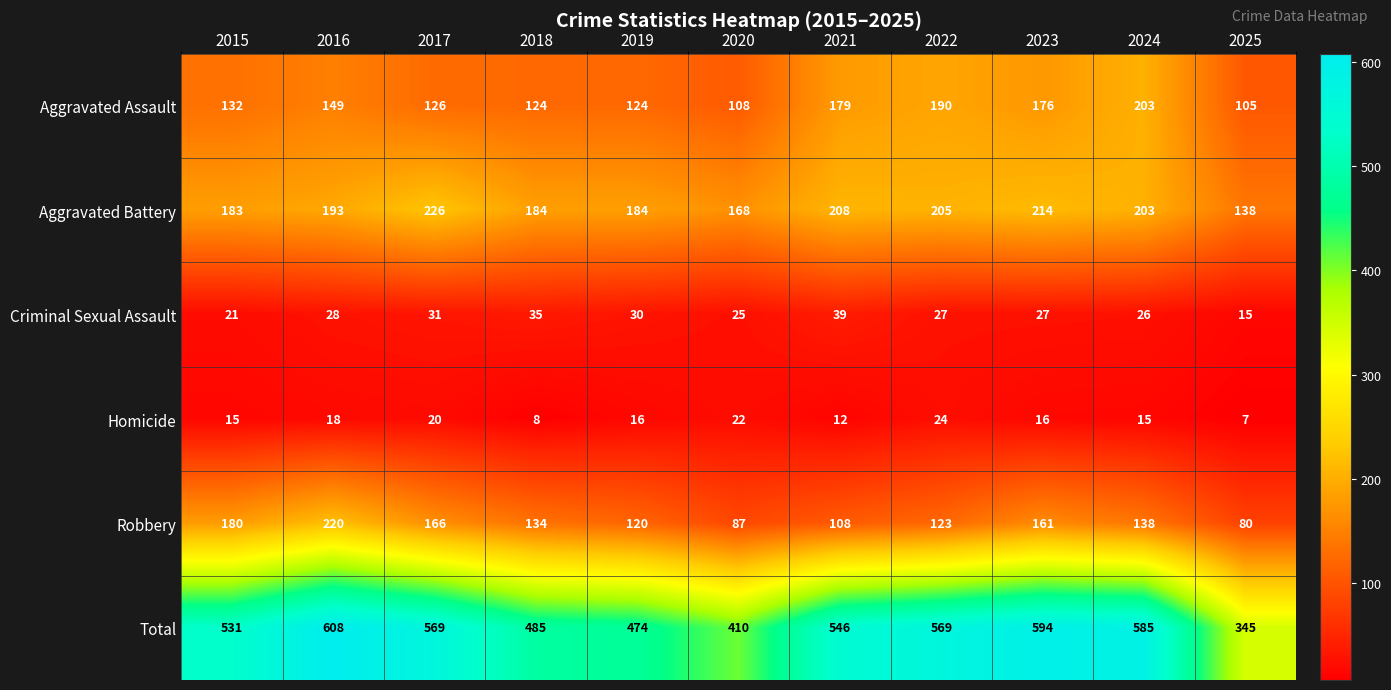

Which series has the widest spread of values?

Total